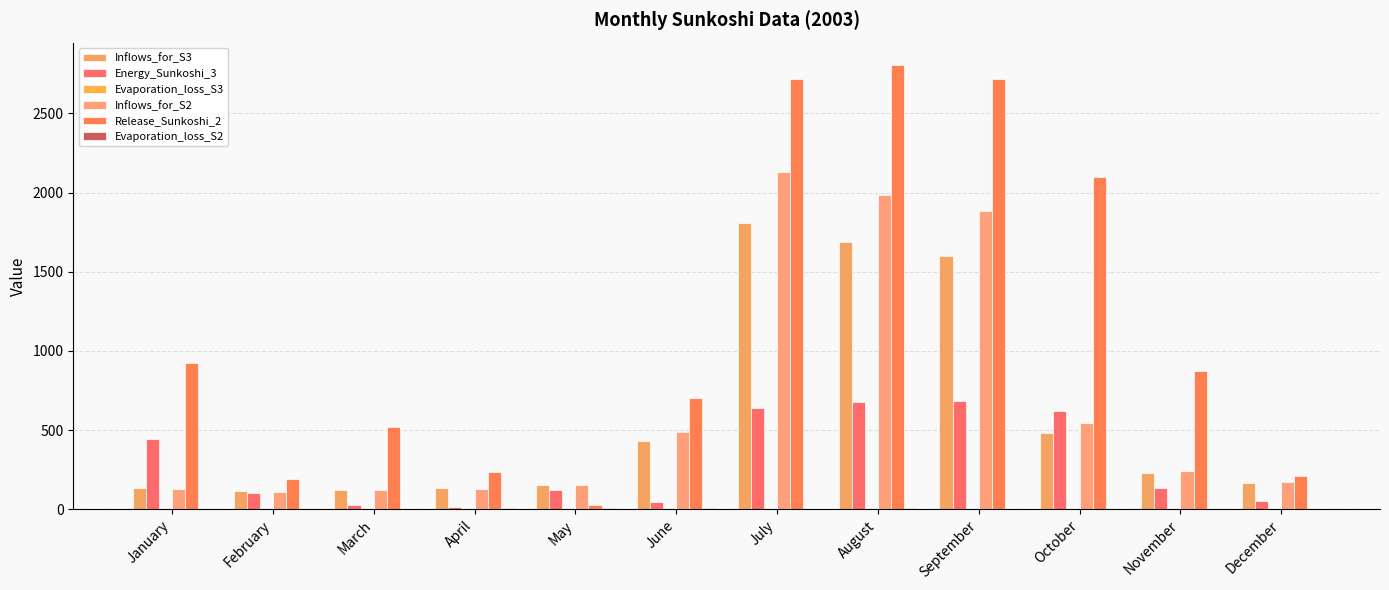

What is the maximum value shown in the chart?

2807.0